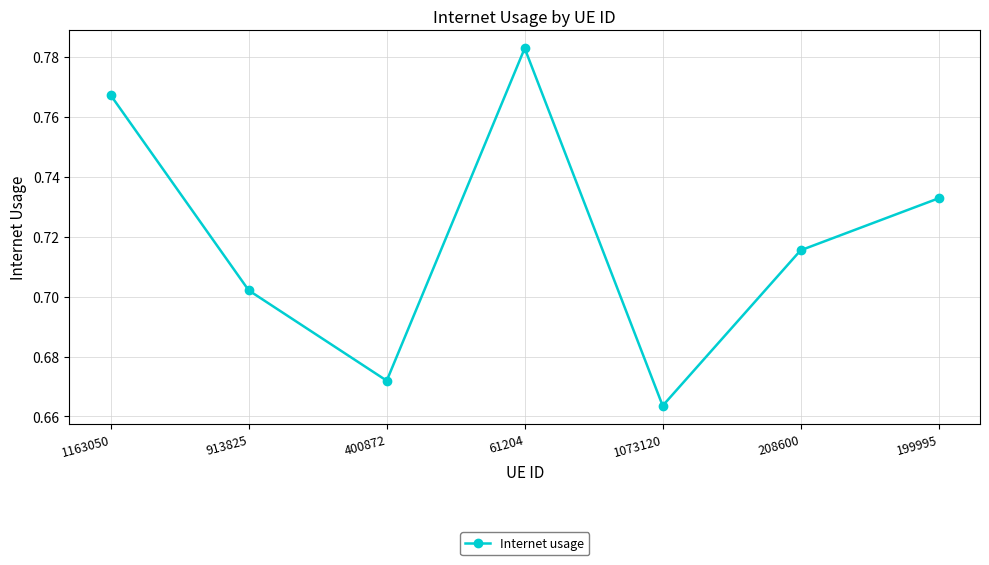

List the labels in order of value, largest first.

61204, 1163050, 199995, 208600, 913825, 400872, 1073120